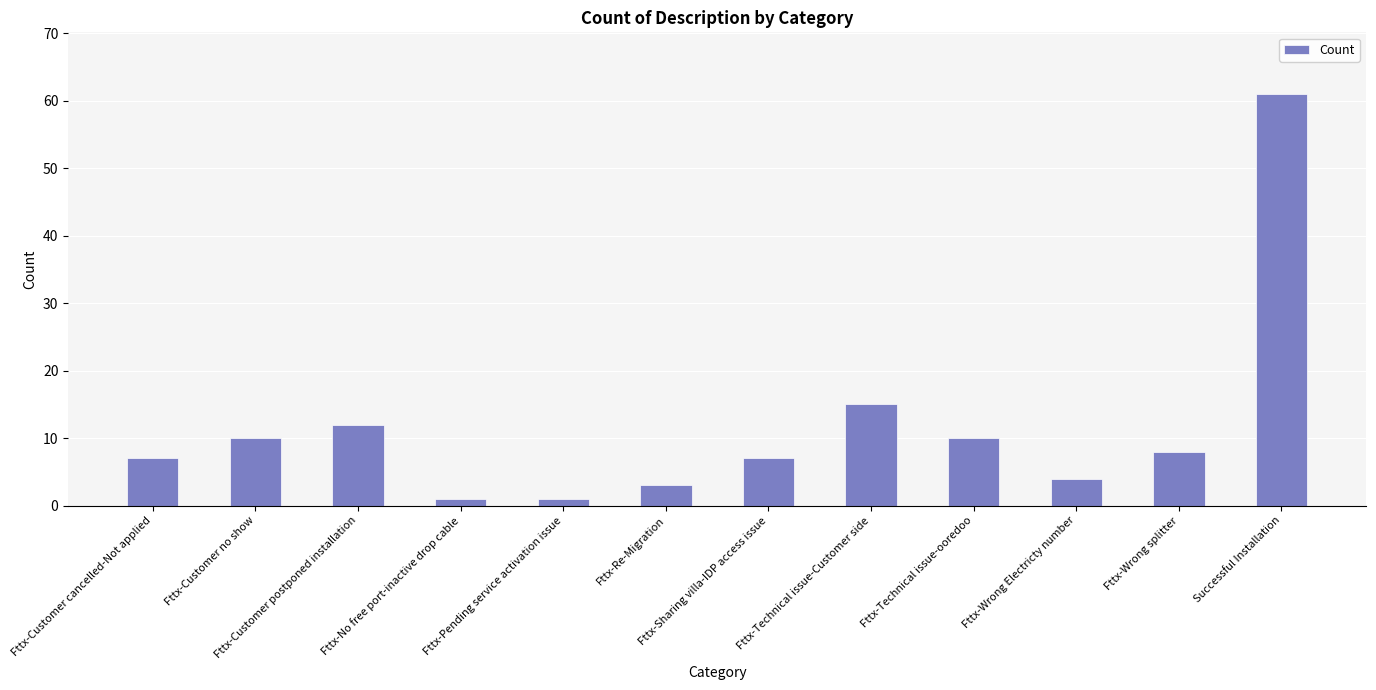

What is the sum of all values?

139